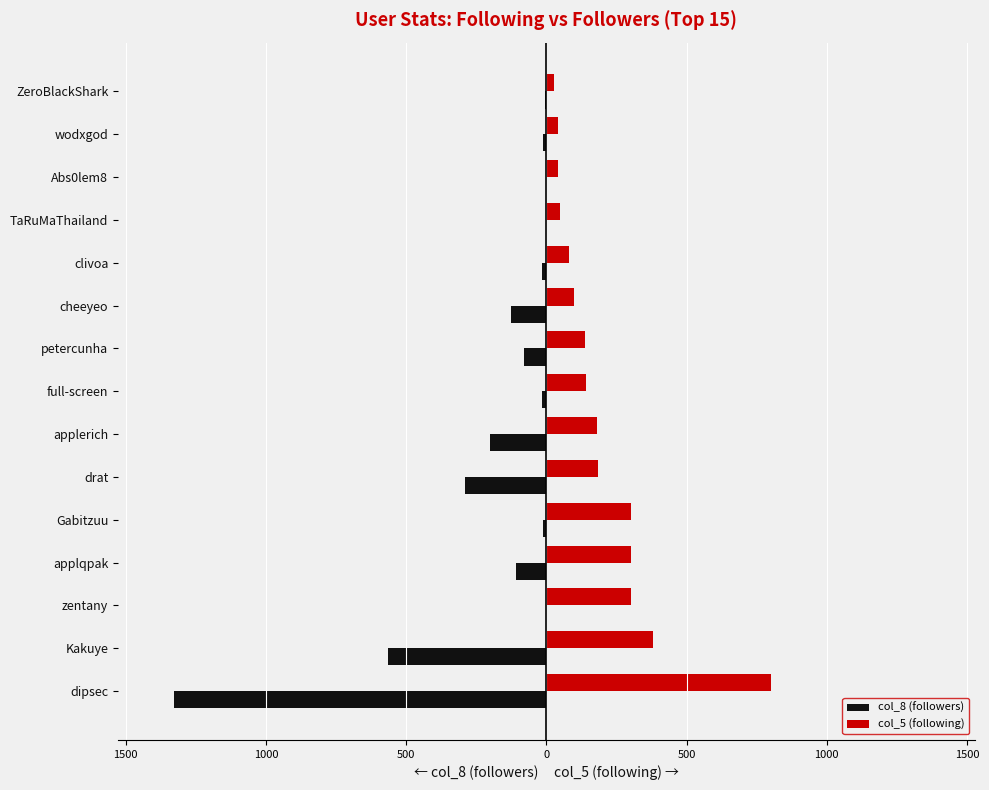

What are all the series names shown in the legend?

col_8 (followers), col_5 (following)